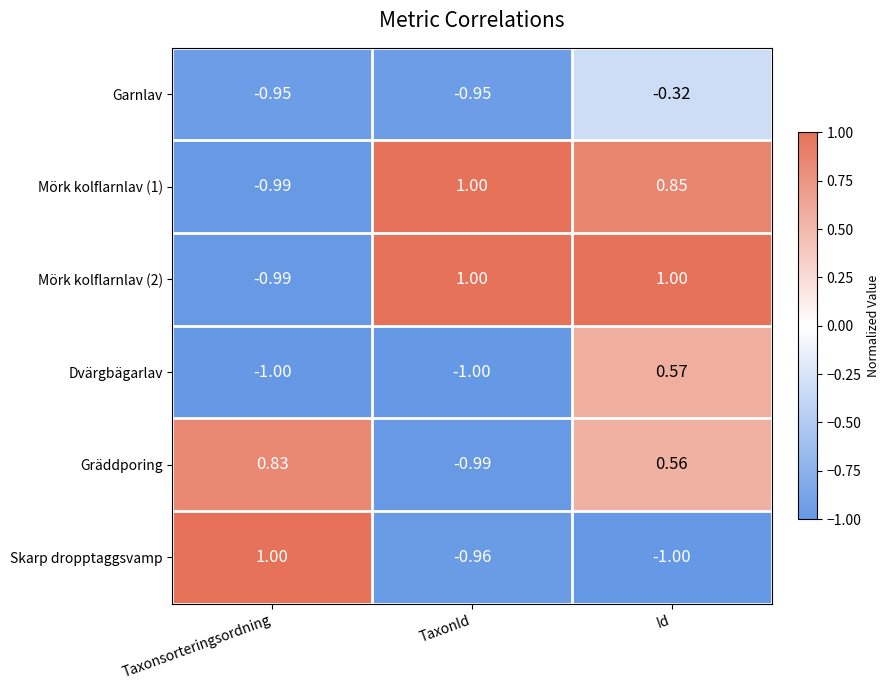

Between TaxonId and Id, which series saw the biggest shift?

Dvärgbägarlav